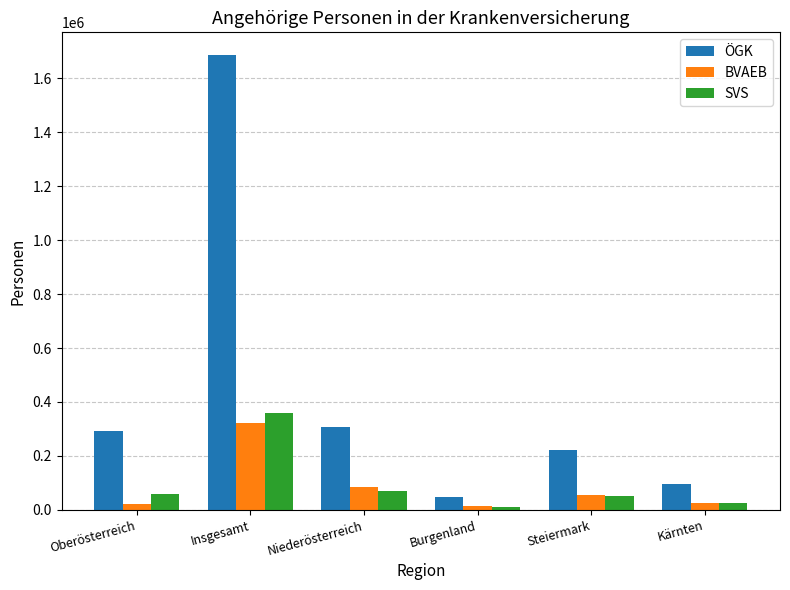

The BVAEB series shows 84442 at Niederösterreich. True or false?

True